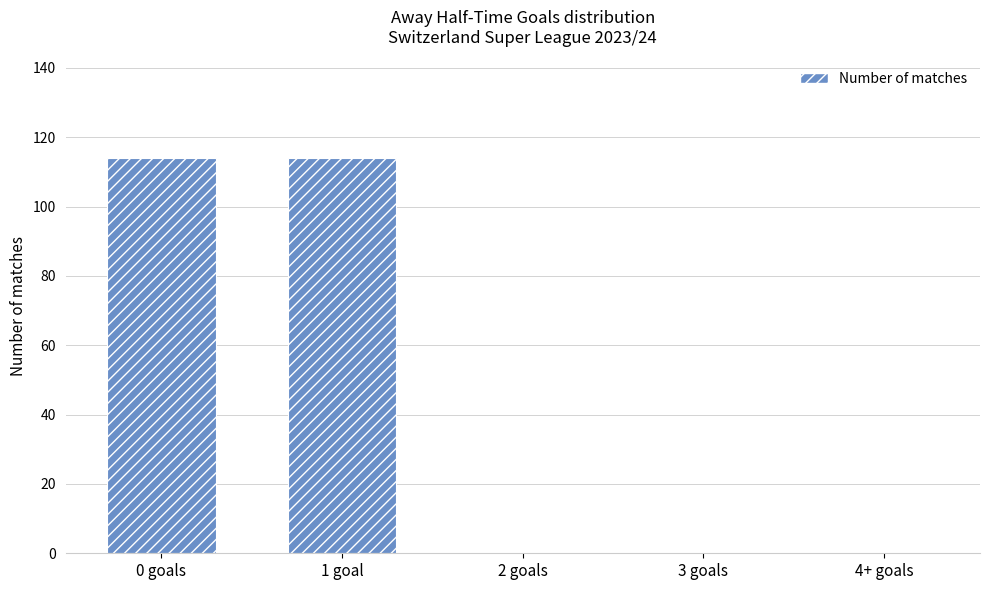

The value at 2 goals is -76. True or false?

False